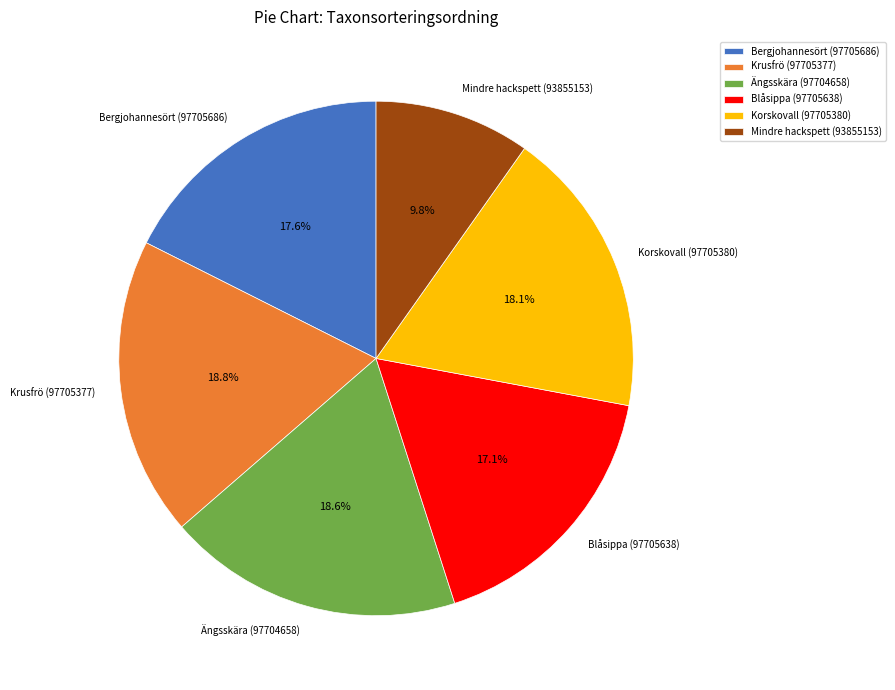

Which category has the smallest portion of the pie?

Mindre hackspett (93855153)